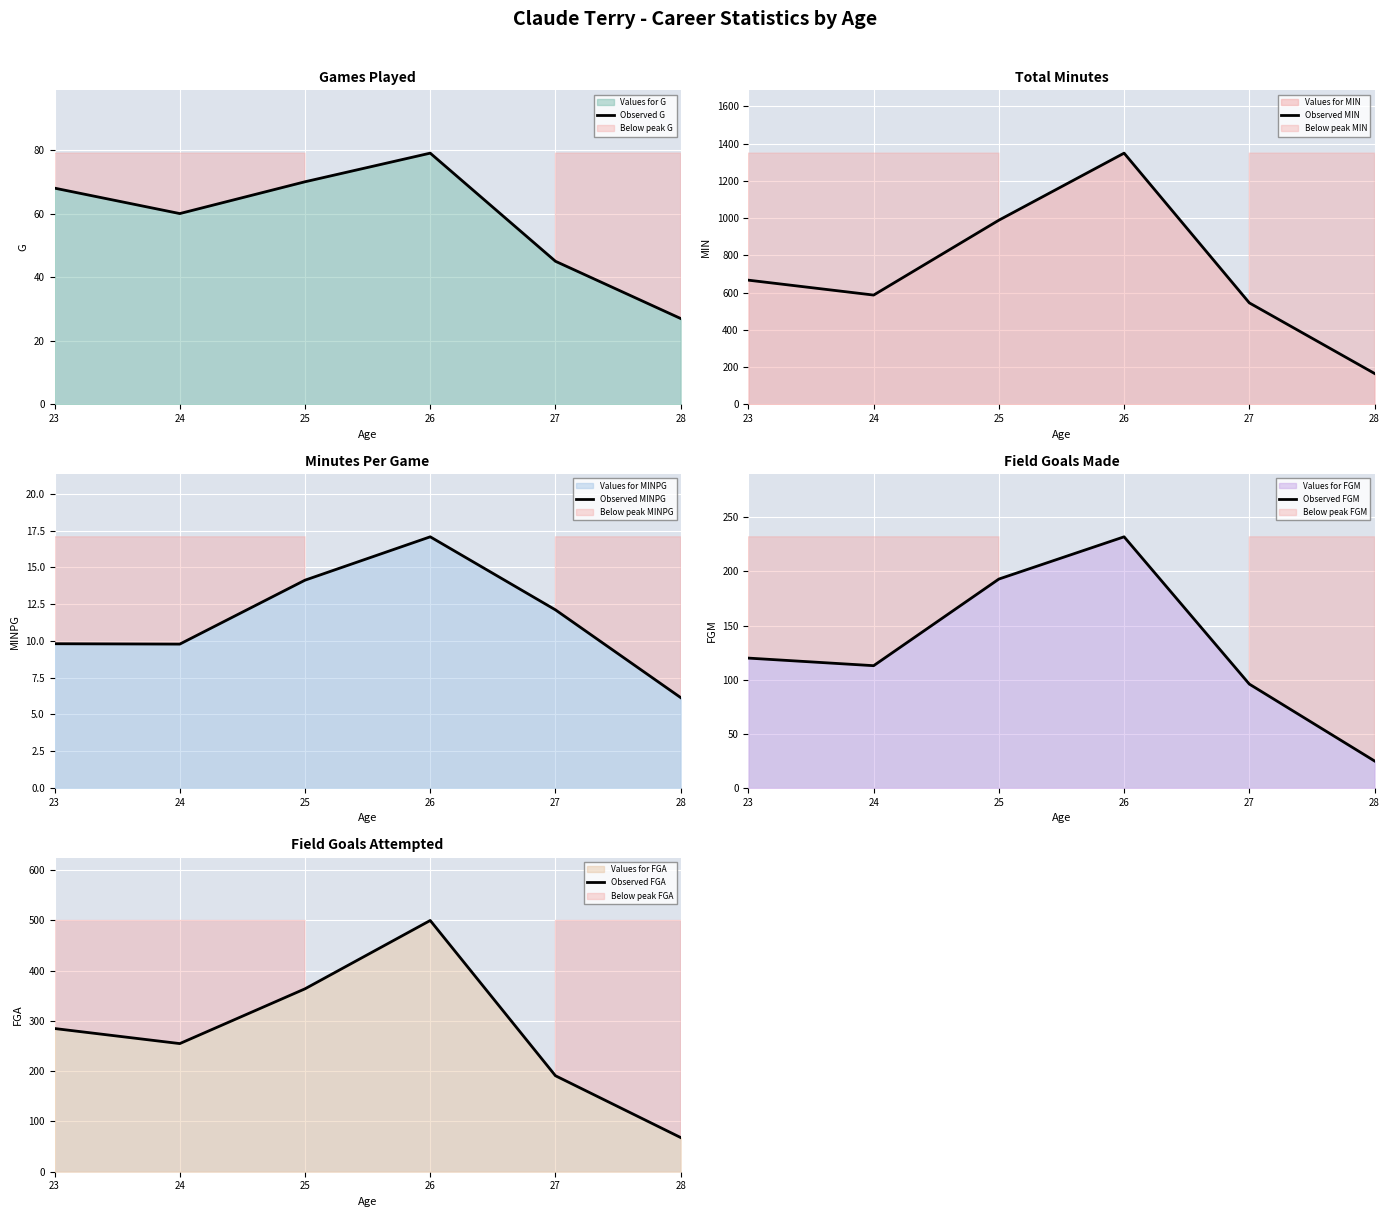

Which category has the highest value across all series?

26